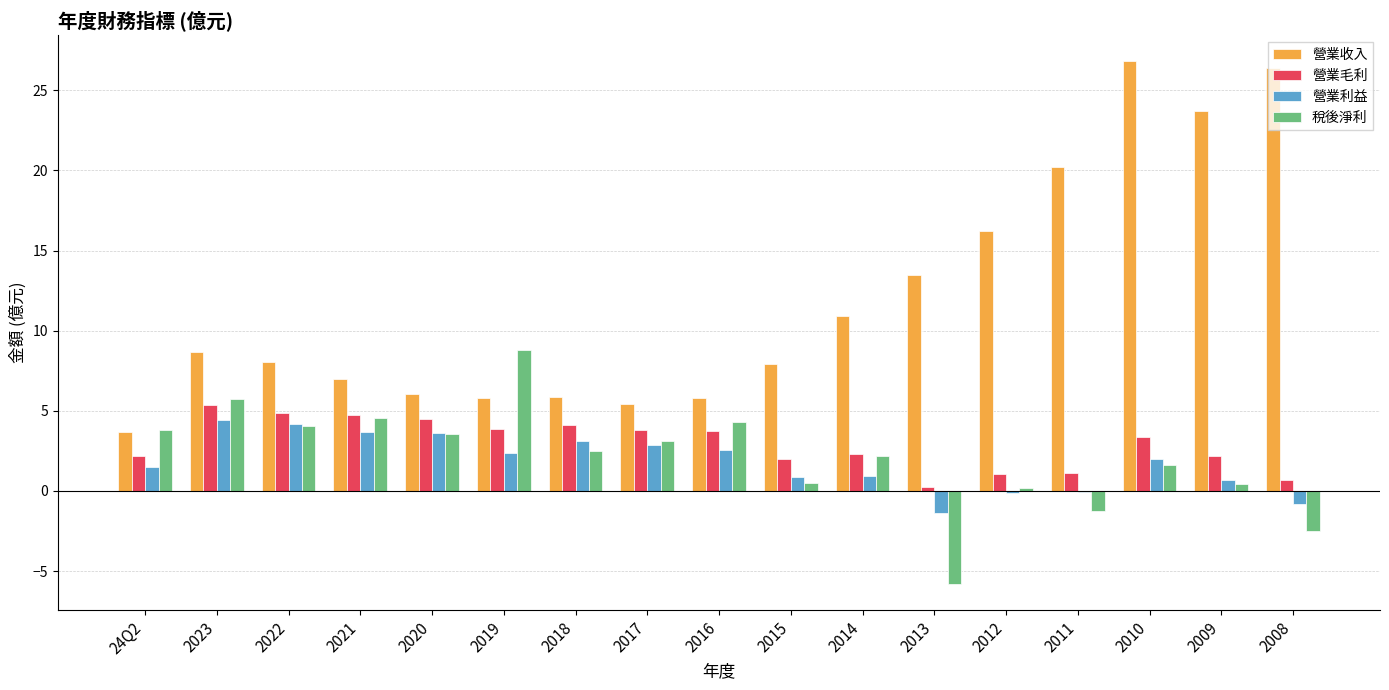

What are all the series names shown in the legend?

營業收入, 營業毛利, 營業利益, 稅後淨利